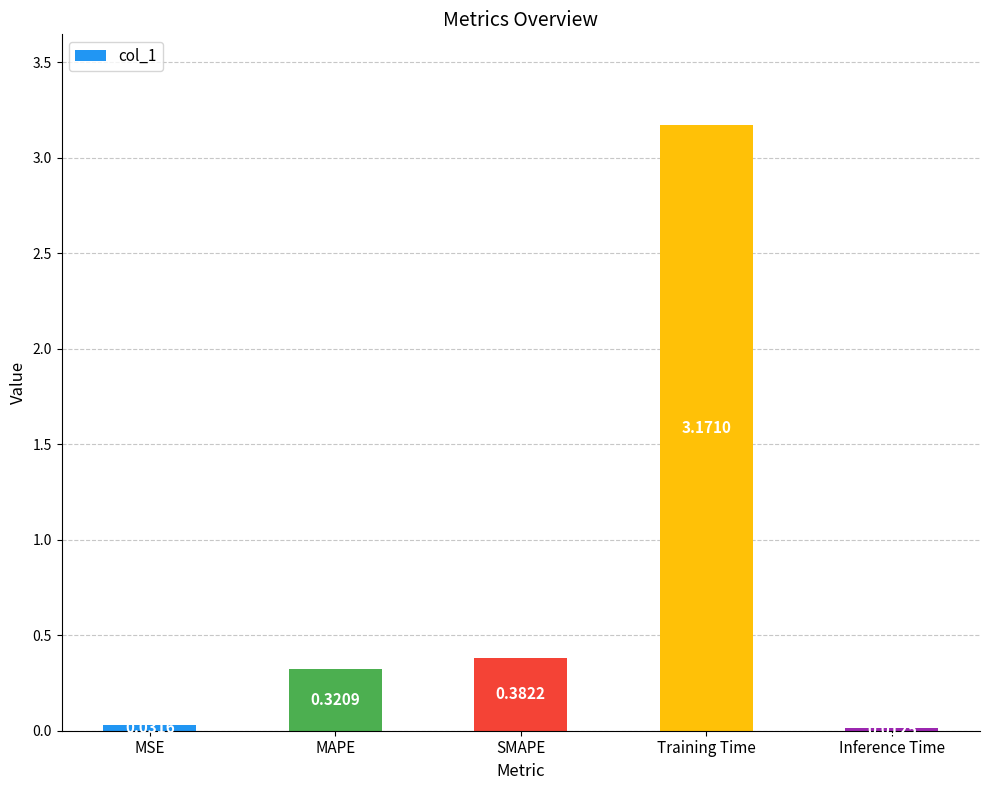

List the labels in order of value, smallest first.

Inference Time, MSE, MAPE, SMAPE, Training Time